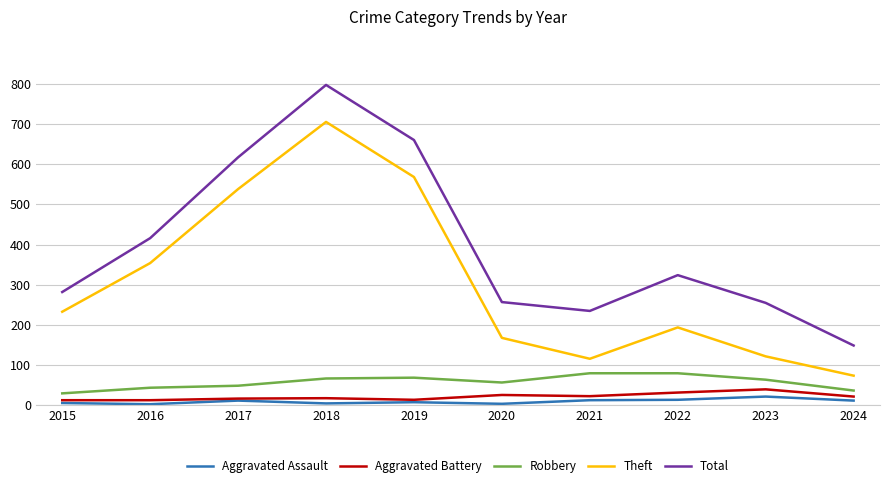

Read the Aggravated Assault value at 2023.

22